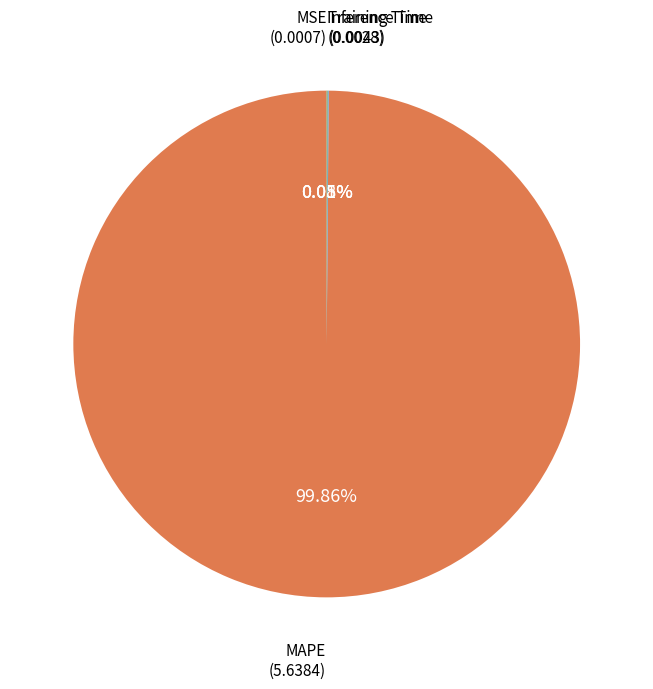

Is there a majority slice in this chart?

Yes